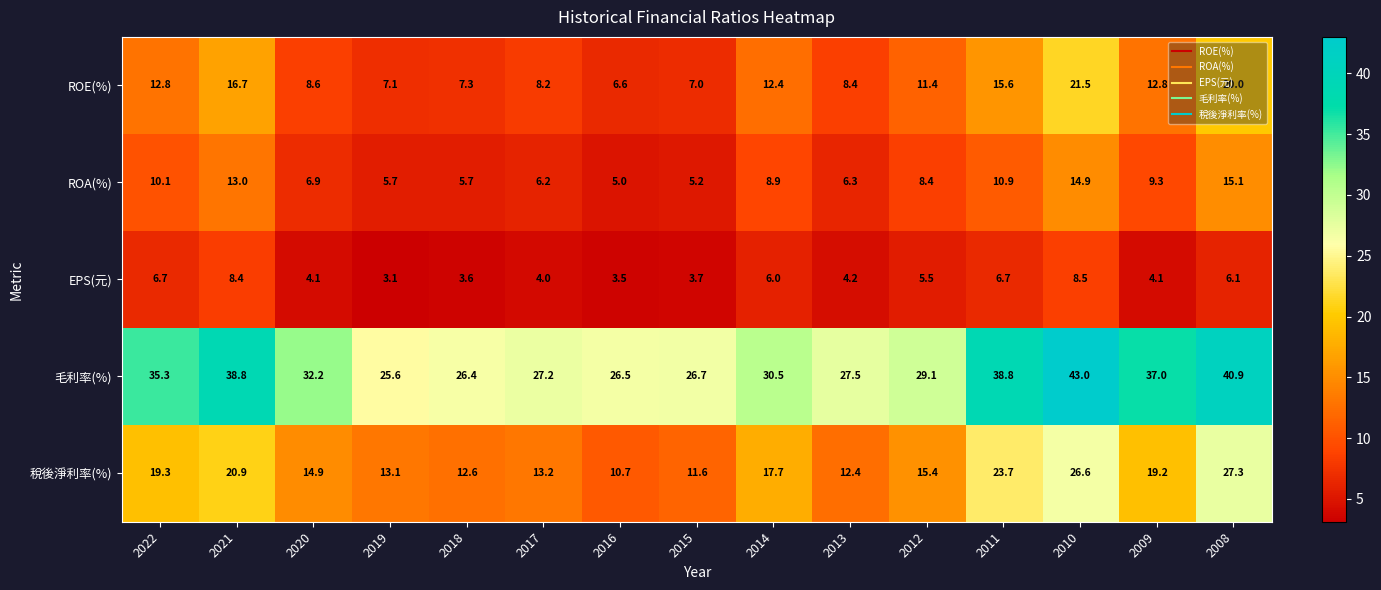

How many categories are shown in the chart?

15